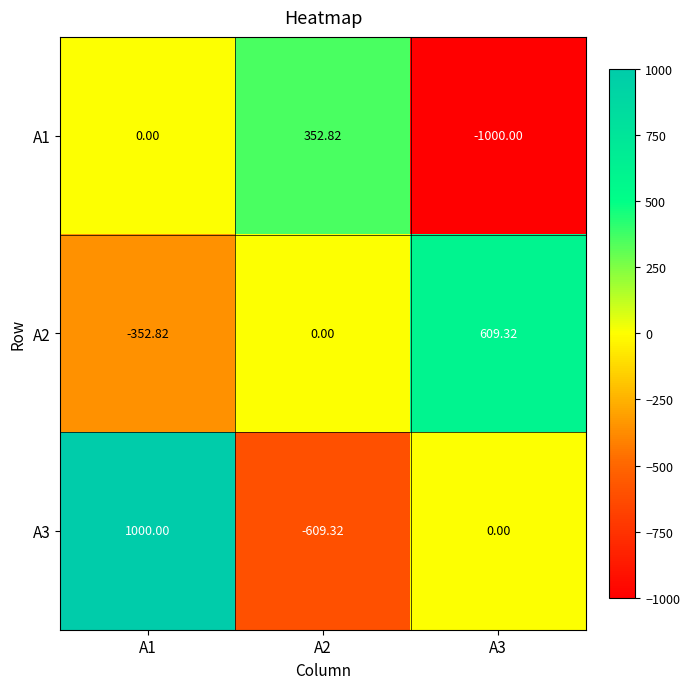

Which series has the largest total across all categories?

A3